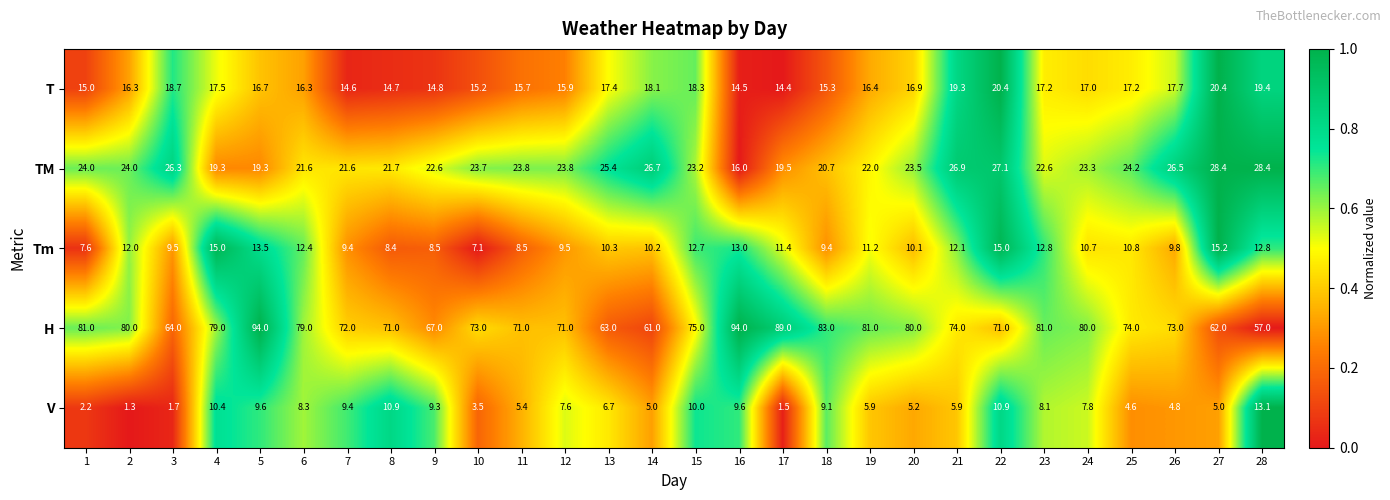

What is the difference between the second highest and minimum values in the T series?

6.0